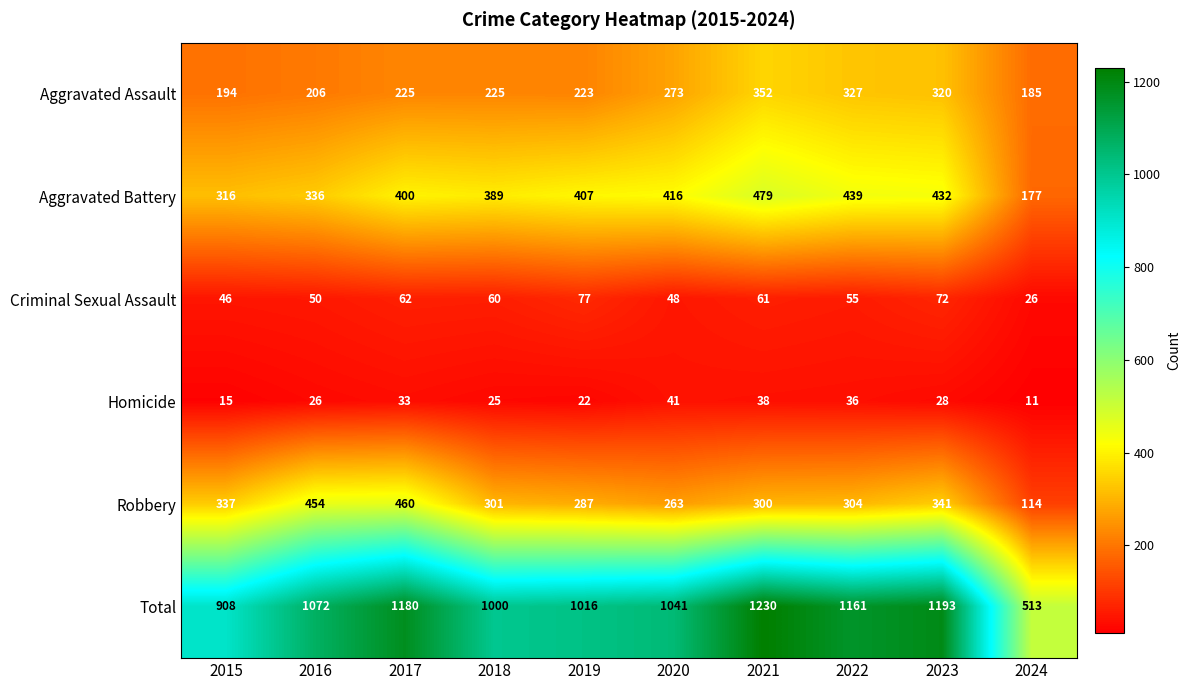

What is the total value across all series at 2020?

2082